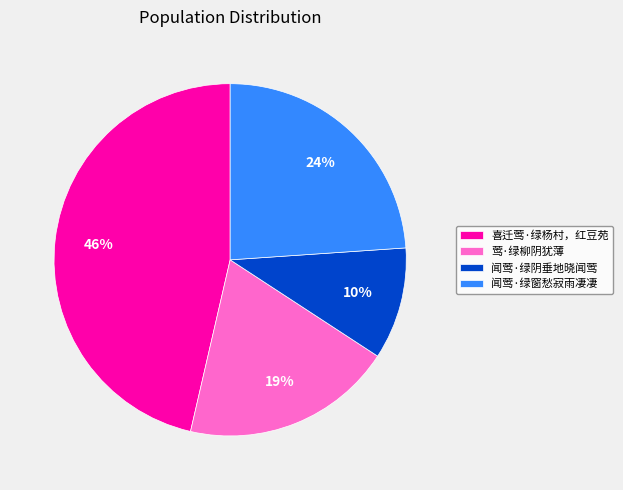

Which has a higher value, 闻莺·绿窗愁寂雨凄凄 or 闻莺·绿阴垂地晓闻莺?

闻莺·绿窗愁寂雨凄凄